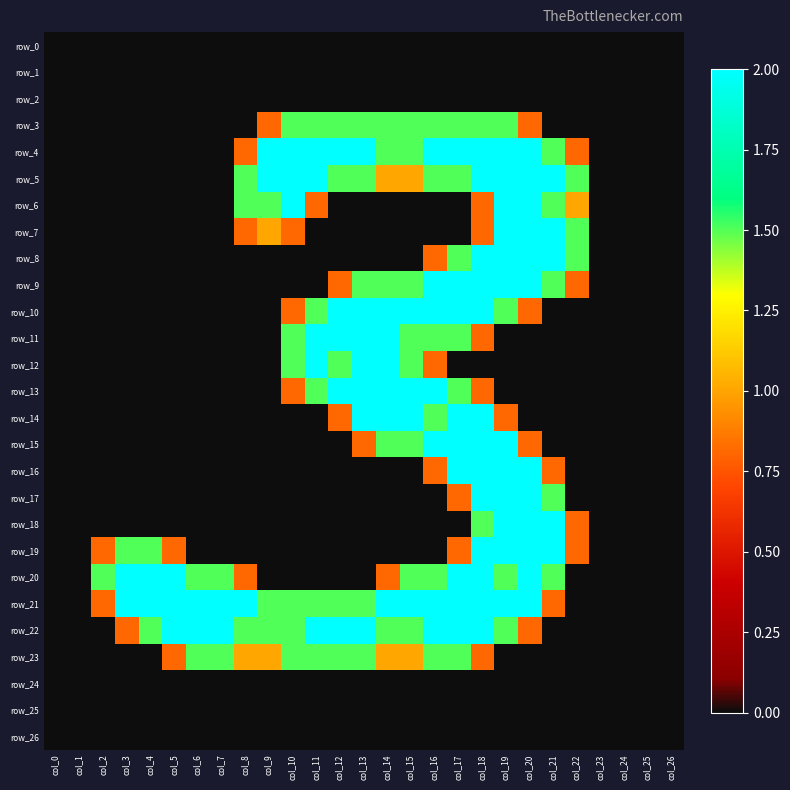

At how many categories does at least one series exceed 0?

21